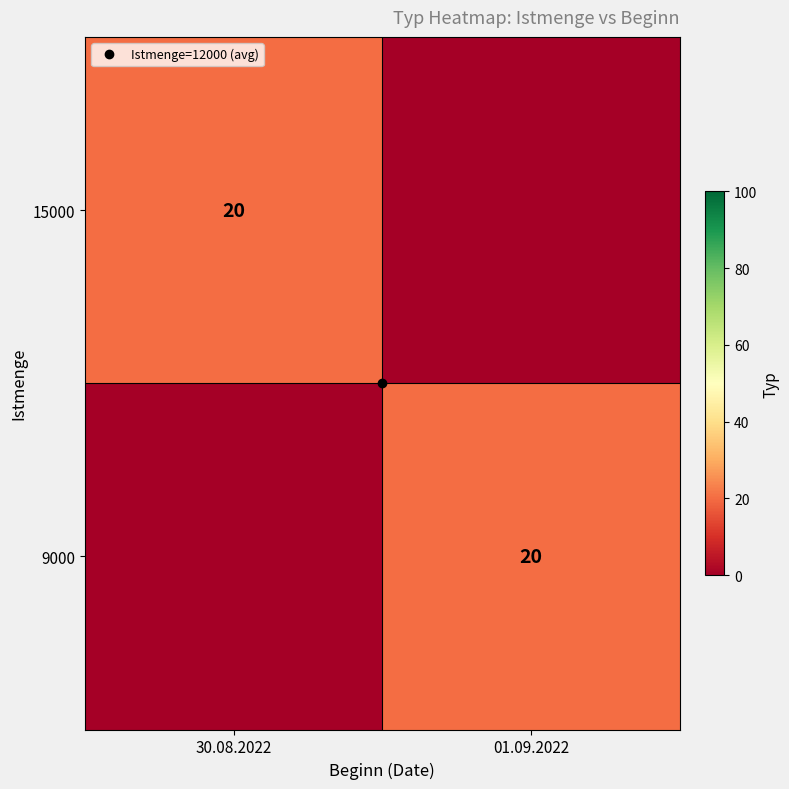

At which label does 9000 reach its peak?

01.09.2022